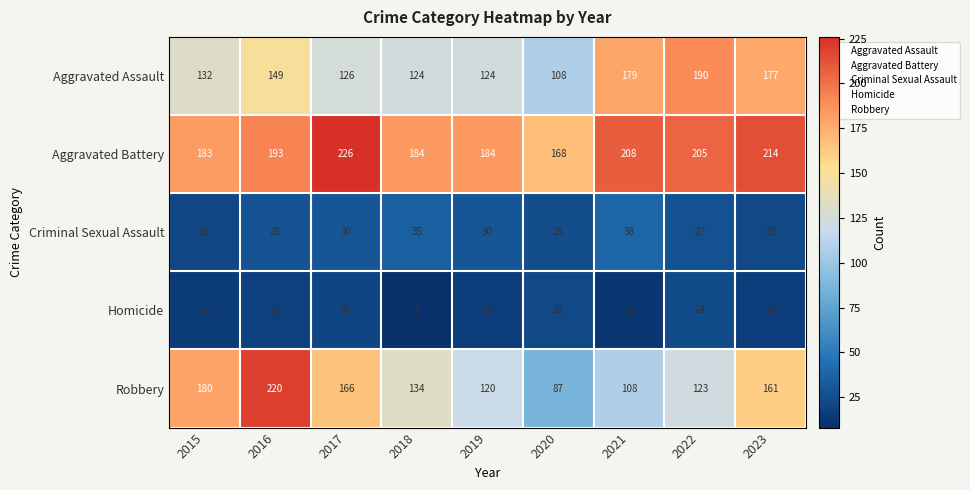

Which series has the largest total across all categories?

Aggravated Battery